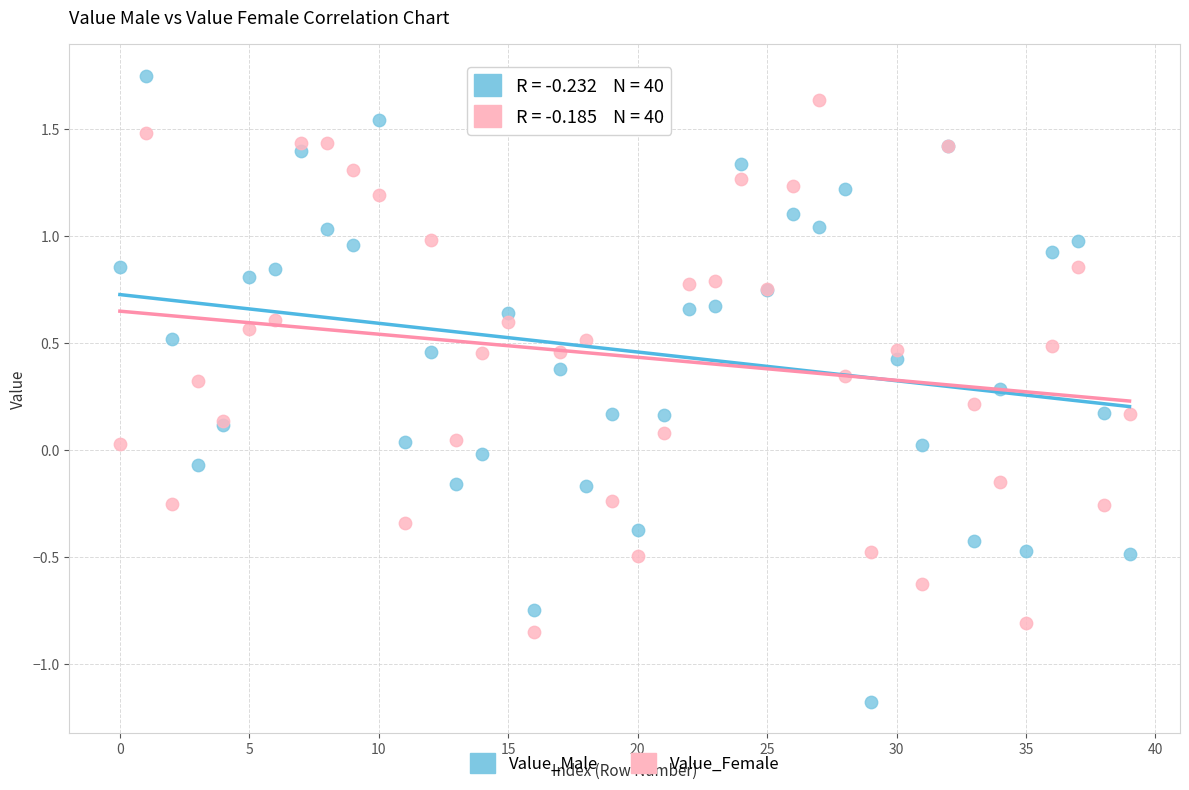

Which series contains the lowest Y value?

Value_Male